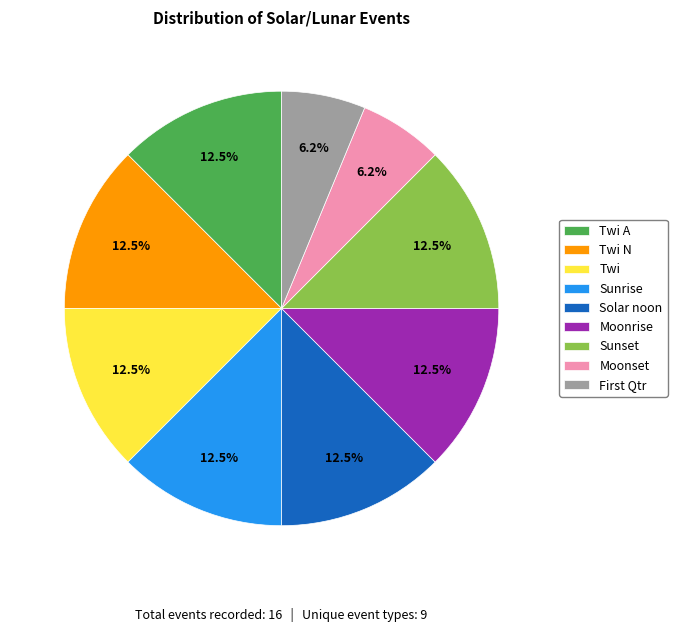

How many segments does this pie chart have?

9